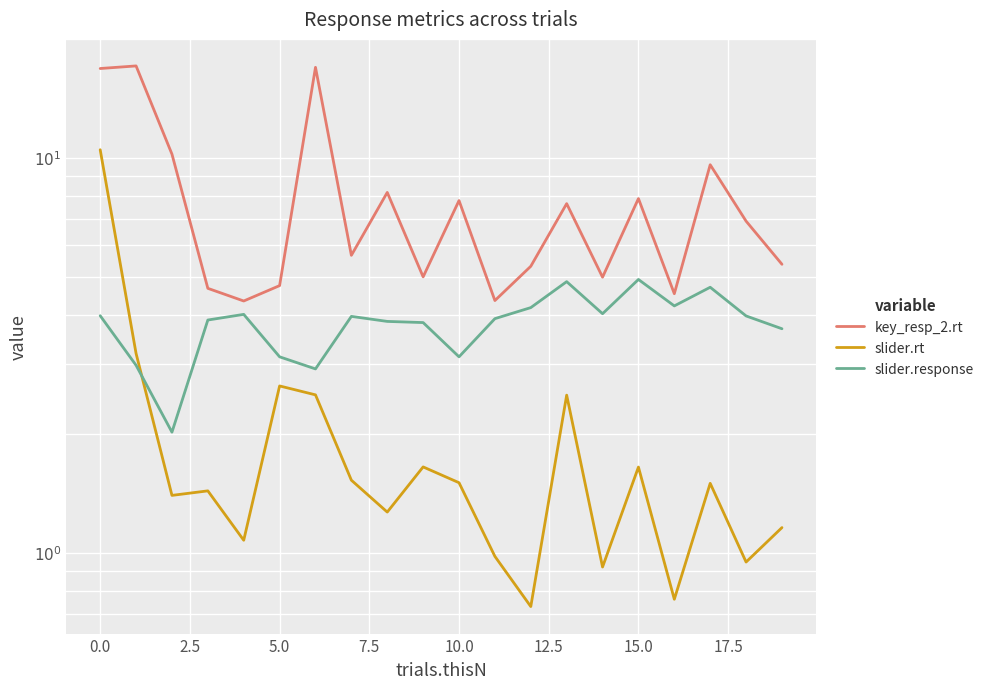

Is the value of slider.response at 19 greater than the value of slider.rt at 7.5?

Yes